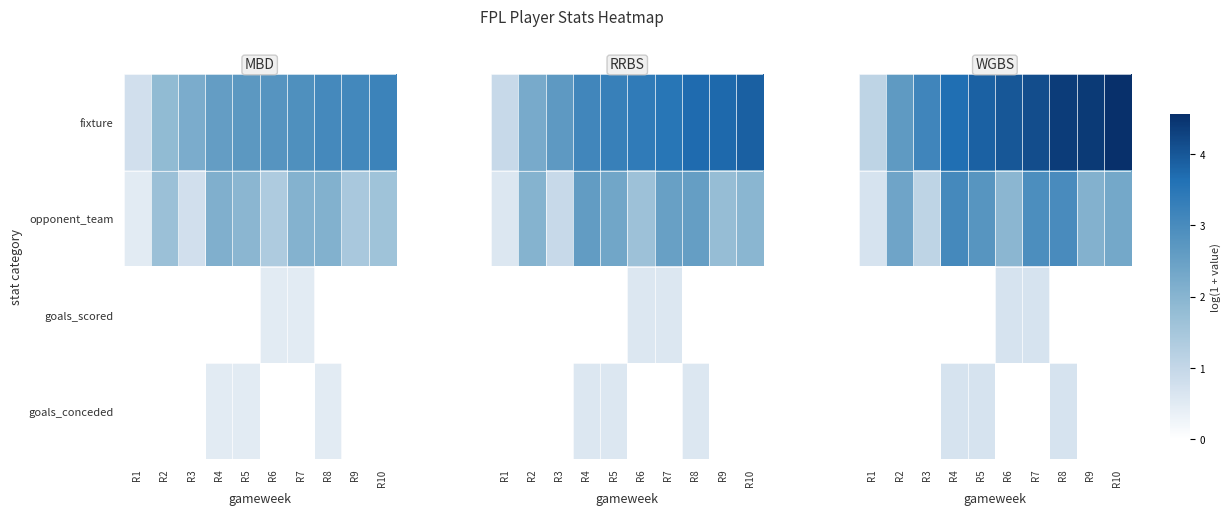

At which category is the sum across all series the highest?

R8